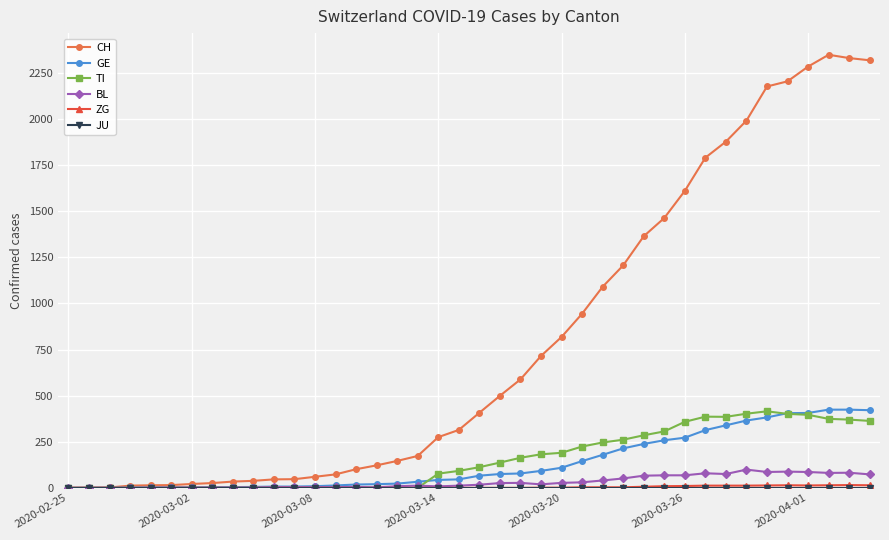

Which series has the widest spread of values?

CH